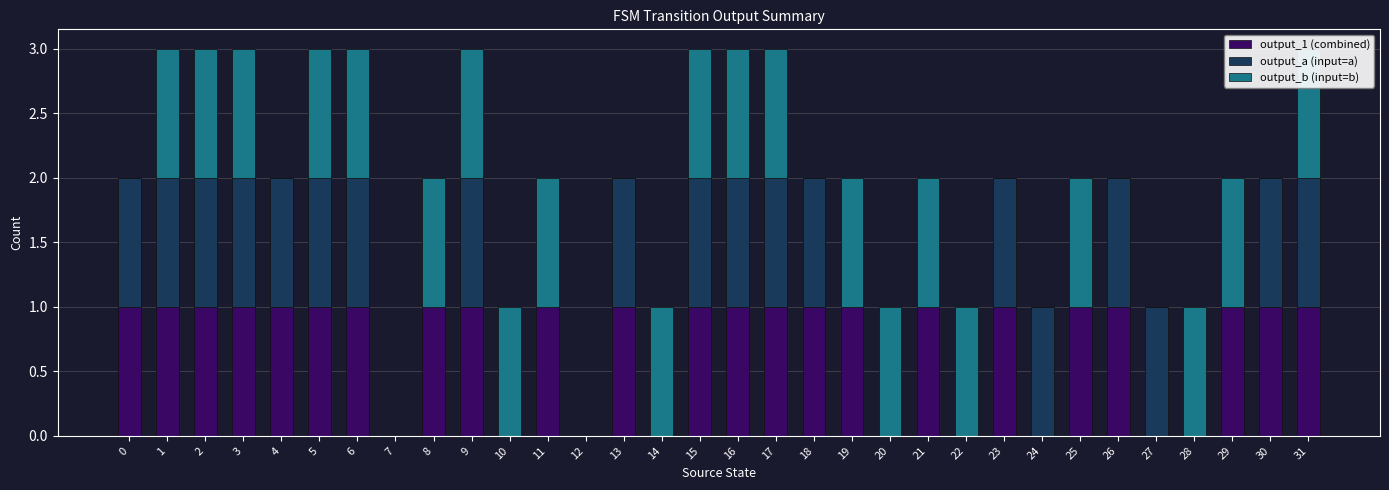

How many series are shown in this chart?

3